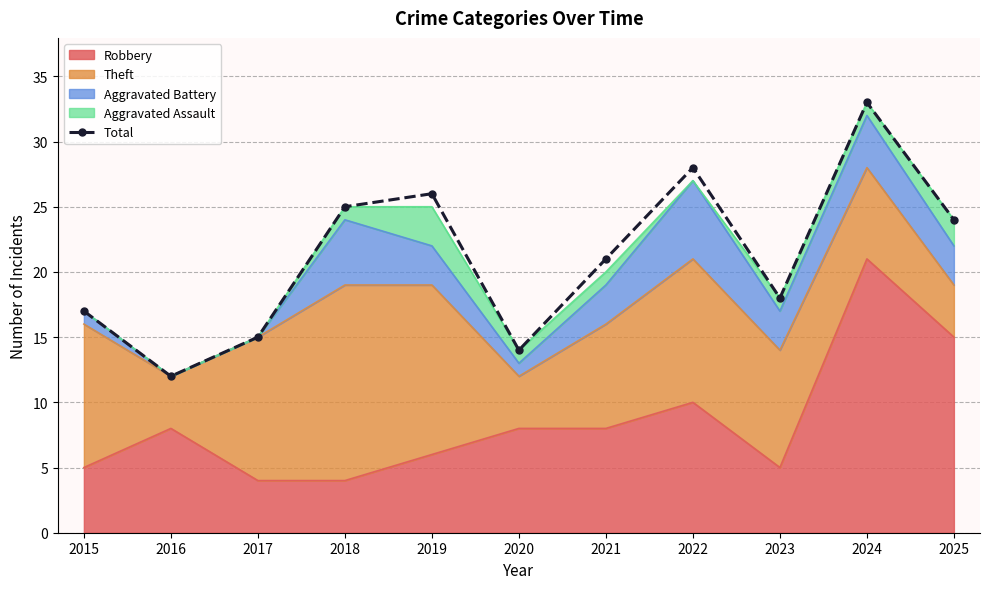

Which label corresponds to the largest value in the chart?

2024